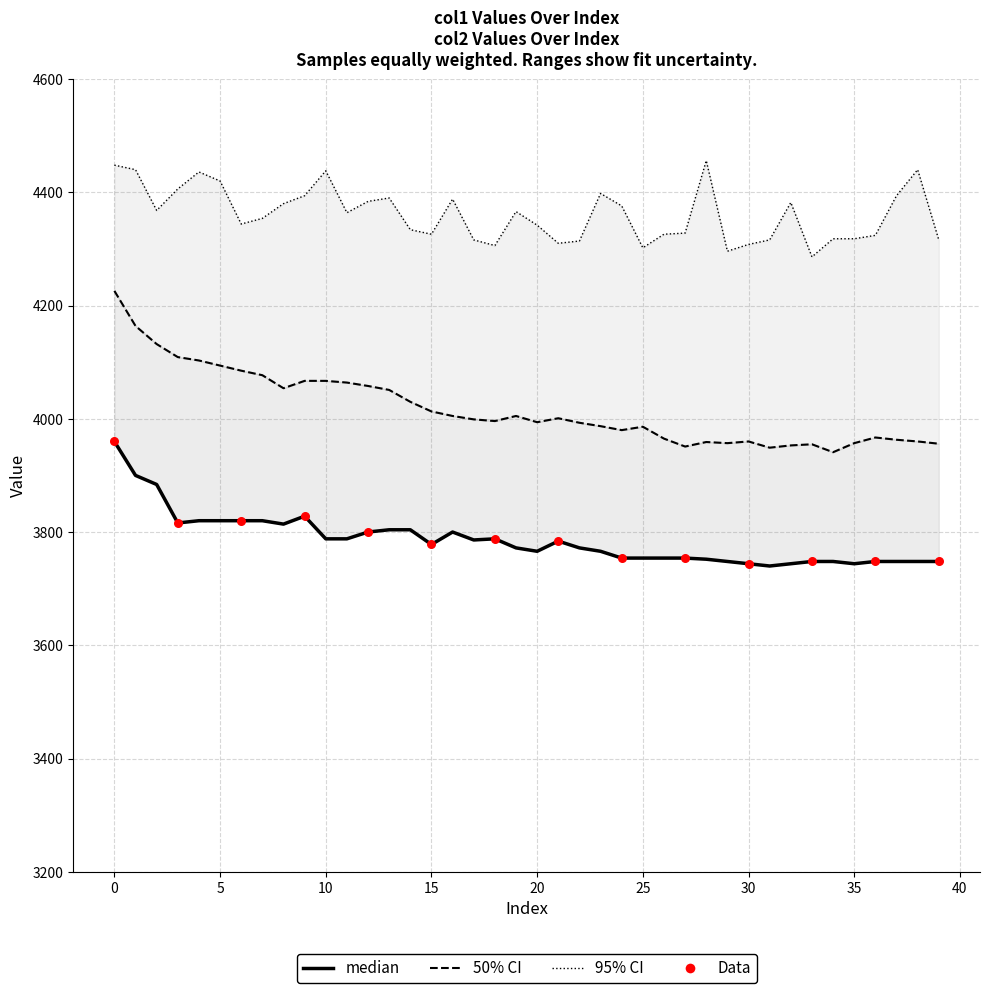

At how many categories does at least one series exceed 4407?

7